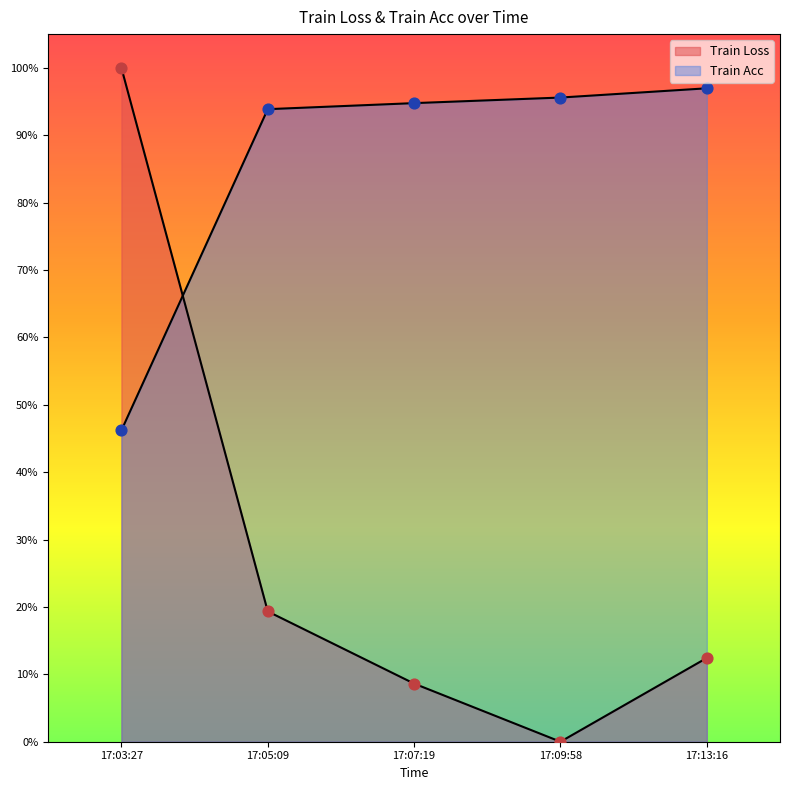

What are all the series names shown in the legend?

Train Loss, Train Acc